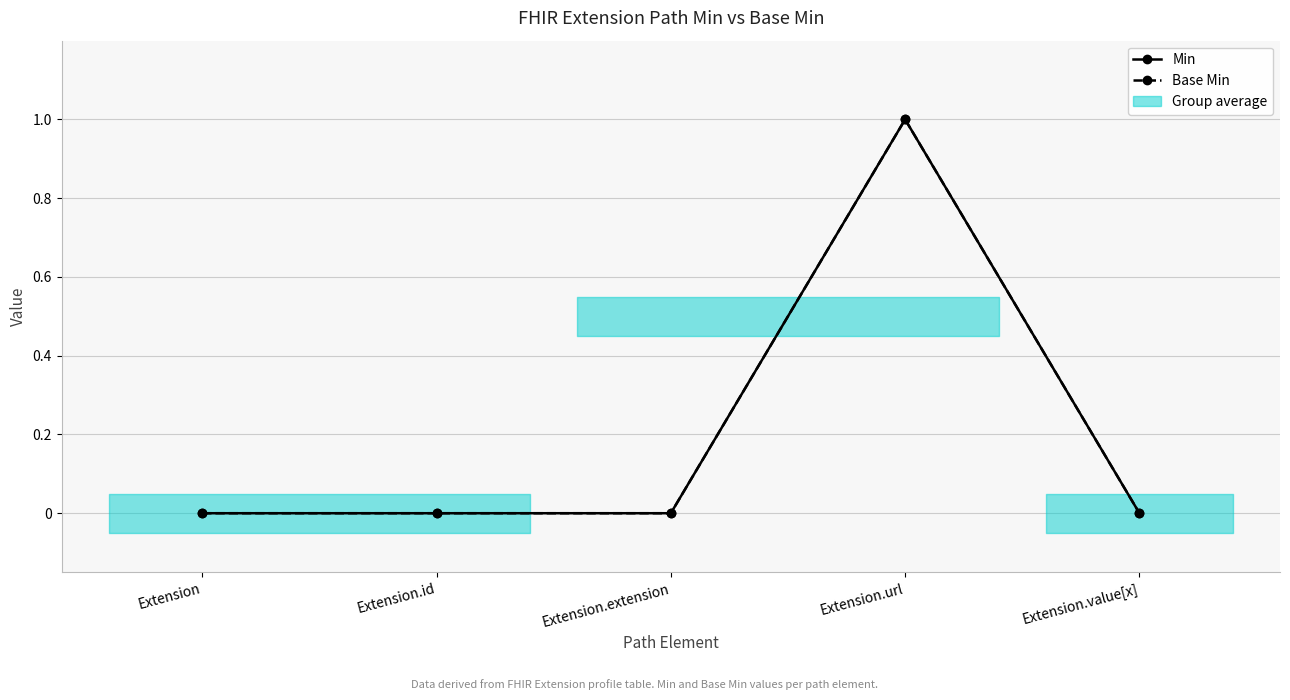

Reading left to right, transcribe all the data shown in this chart.

Min: Extension=0	Extension.id=0	Extension.extension=0	Extension.url=1	Extension.value[x]=0
Base Min: Extension=0	Extension.id=0	Extension.extension=0	Extension.url=1	Extension.value[x]=0